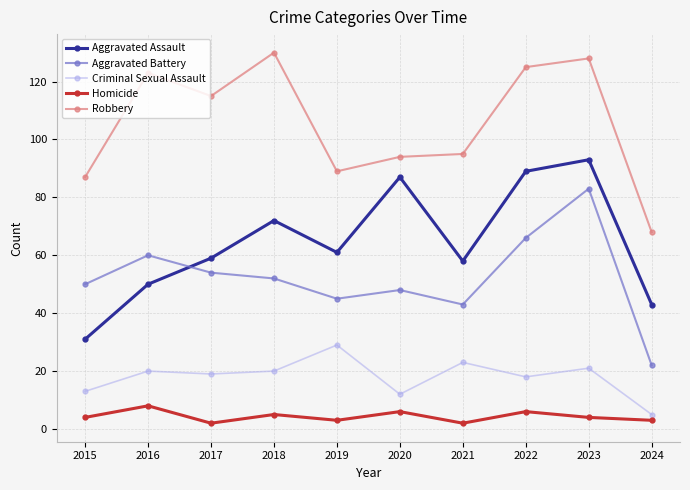

How many lines are shown in the chart?

5